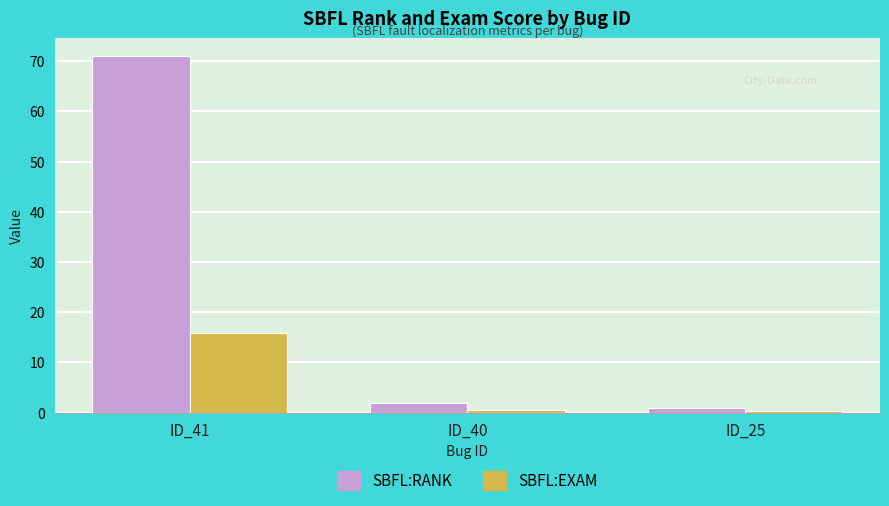

What are all the series names shown in the legend?

SBFL:RANK, SBFL:EXAM